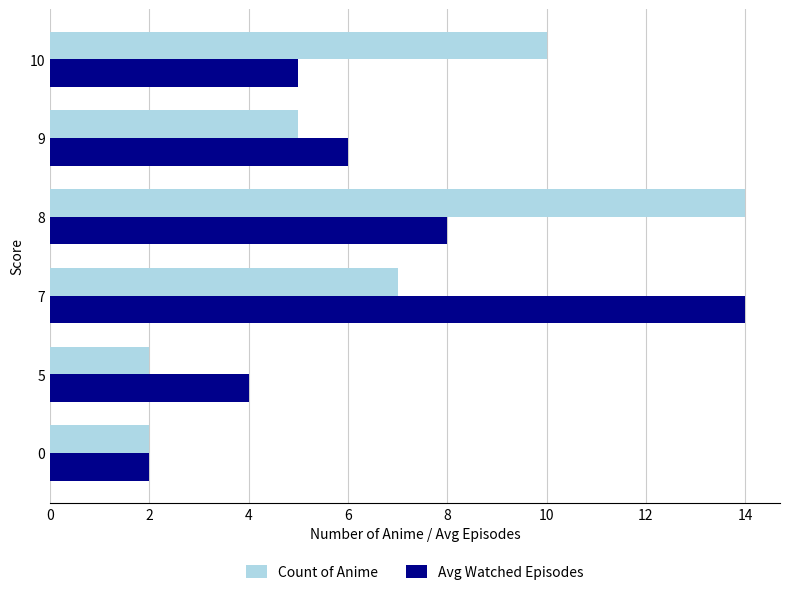

Which series changed the most between 5 and 10?

Count of Anime